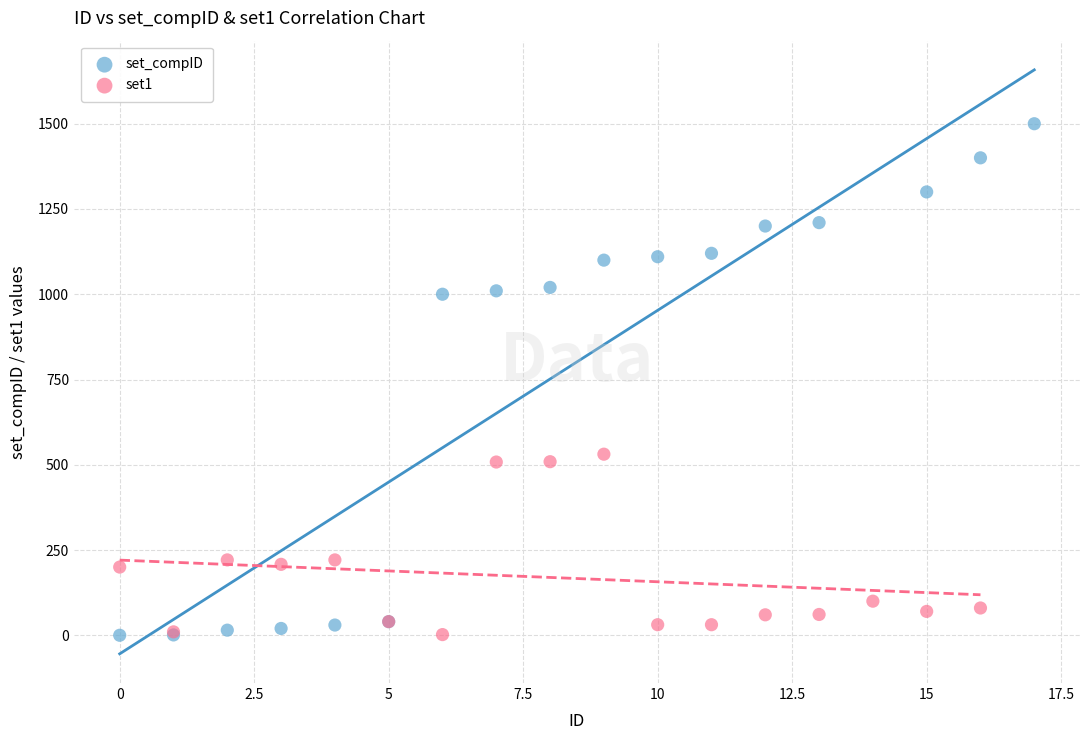

Which series has the widest spread of Y values?

set_compID